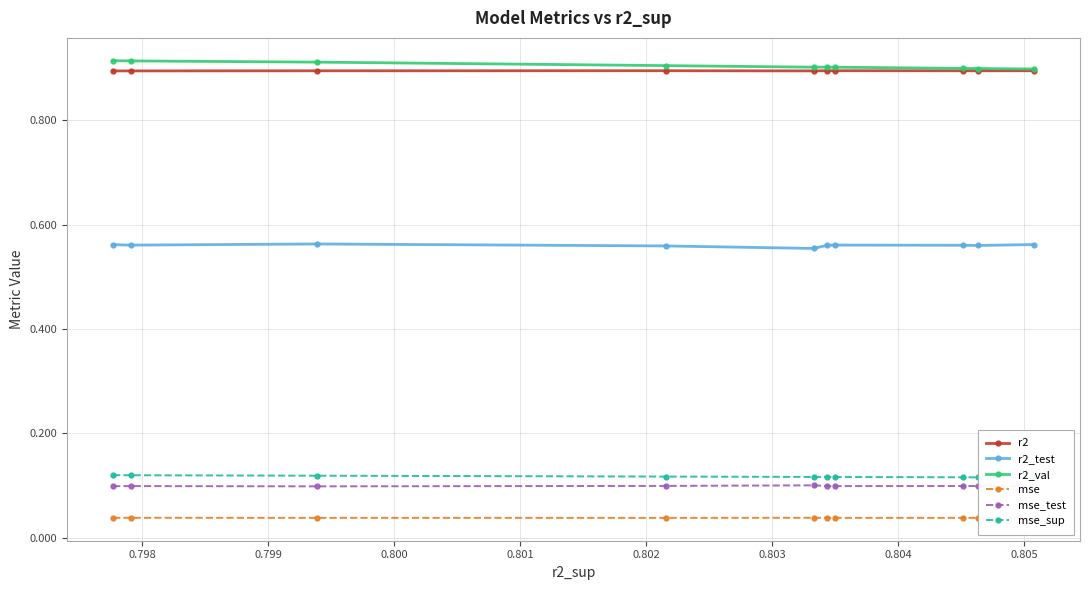

What is the value of the r2_val point at the 8th from the left?

0.9